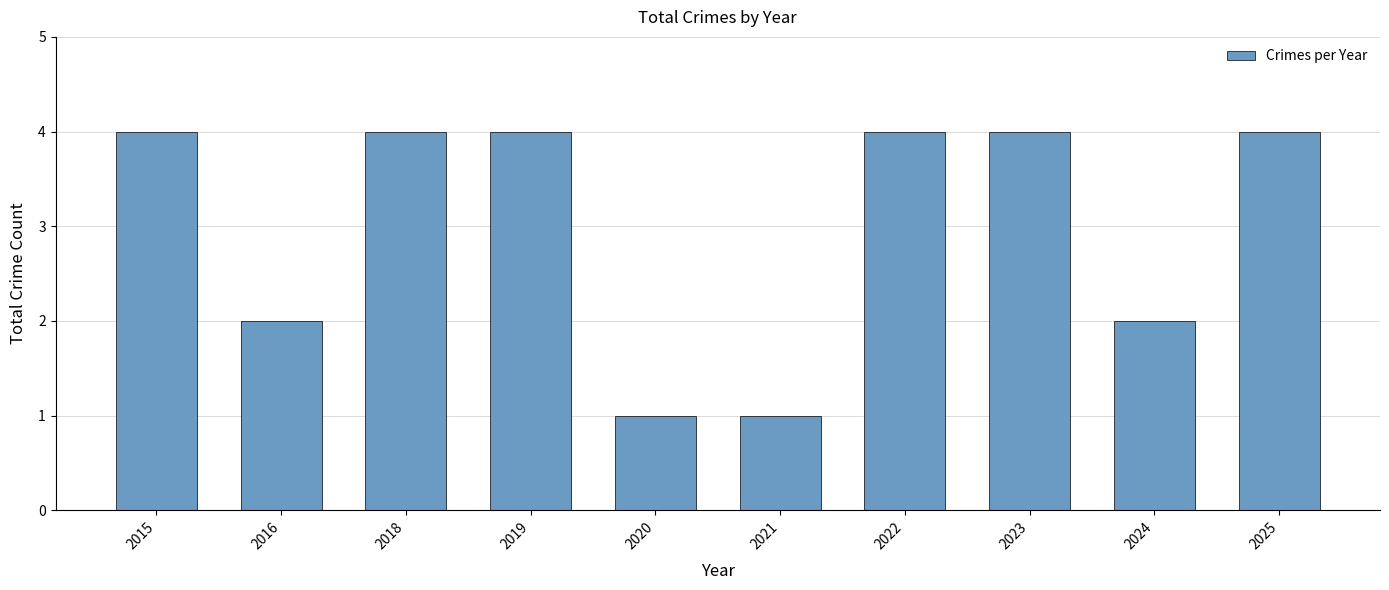

Does the chart contain stacked bars?

No